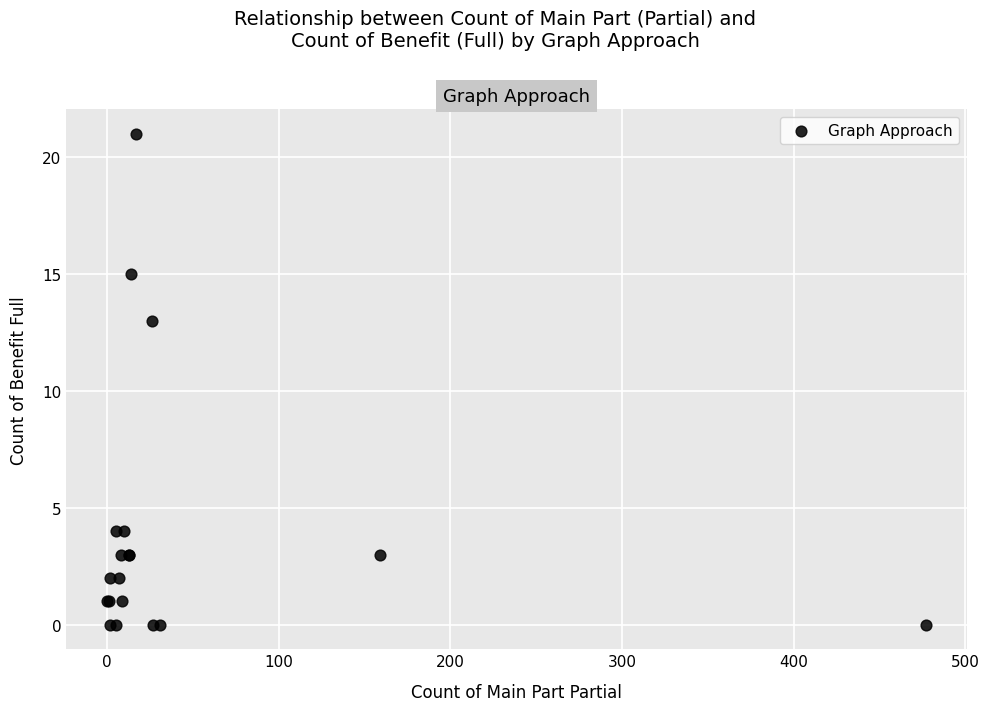

What Y value in the scatter plot is closest to 10?

13